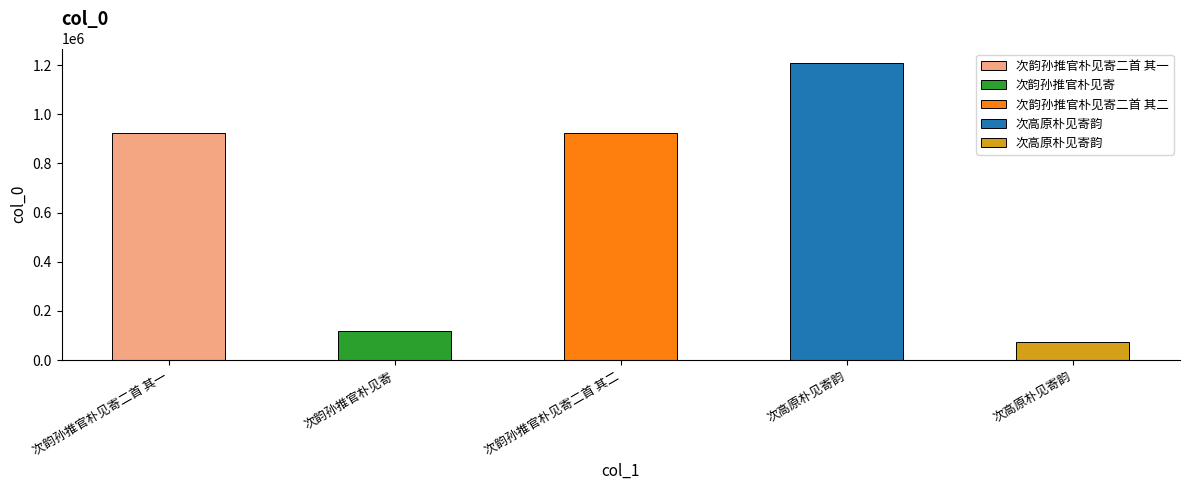

What is the approximate value at 次韵孙推官朴见寄二首 其一, to the nearest 10?

923520